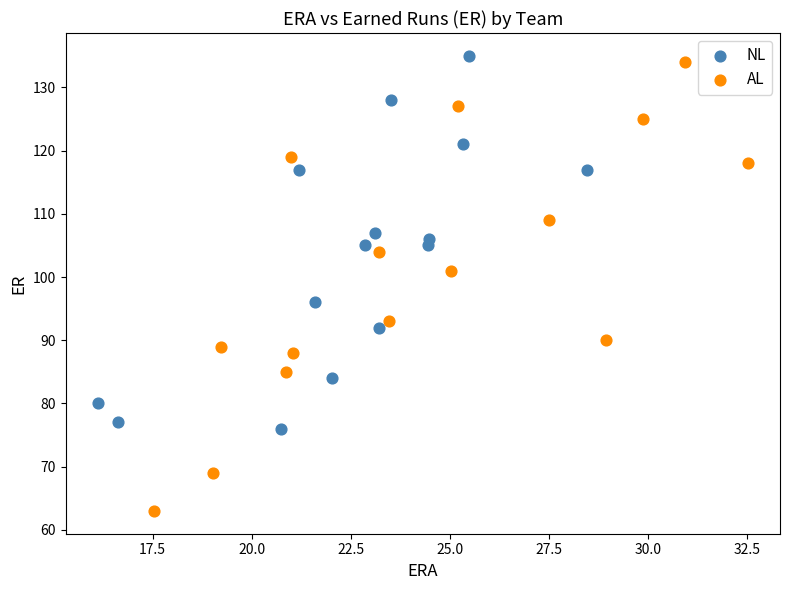

Which series reaches the minimum Y coordinate?

AL